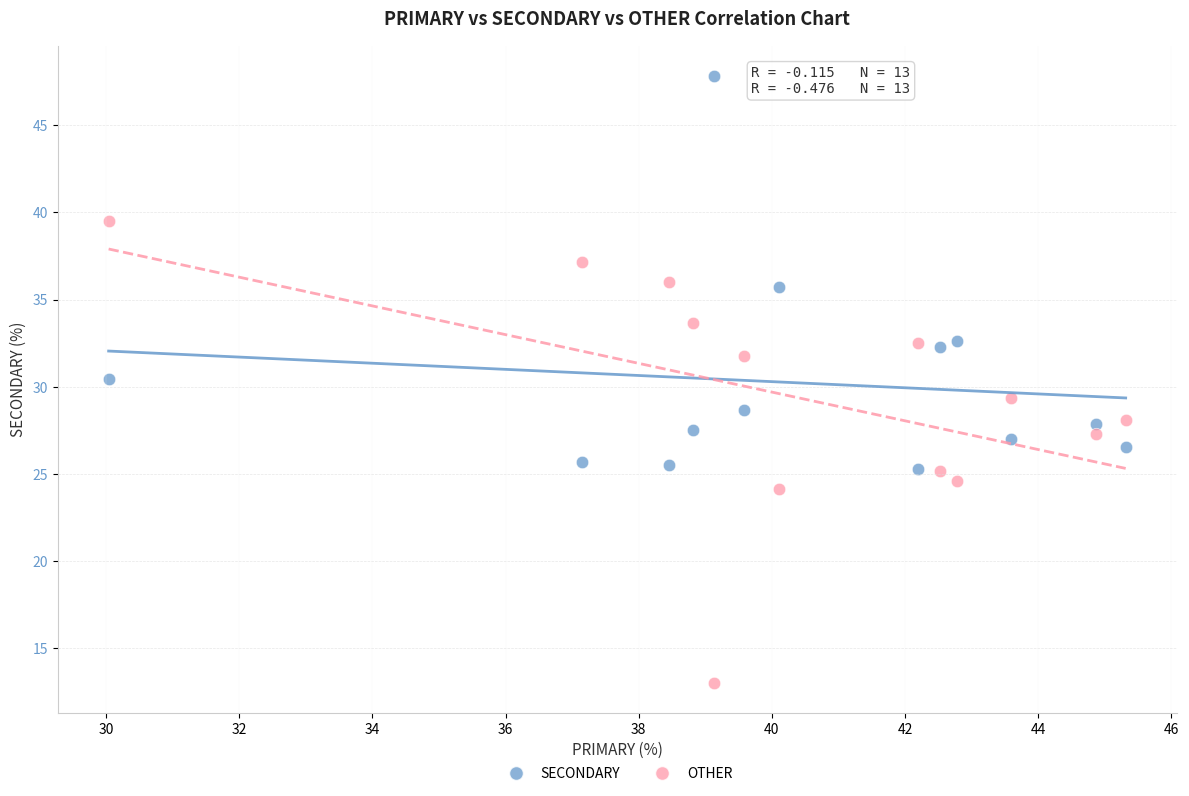

Across all data points, what is the range of Y values (max minus min)?

34.8